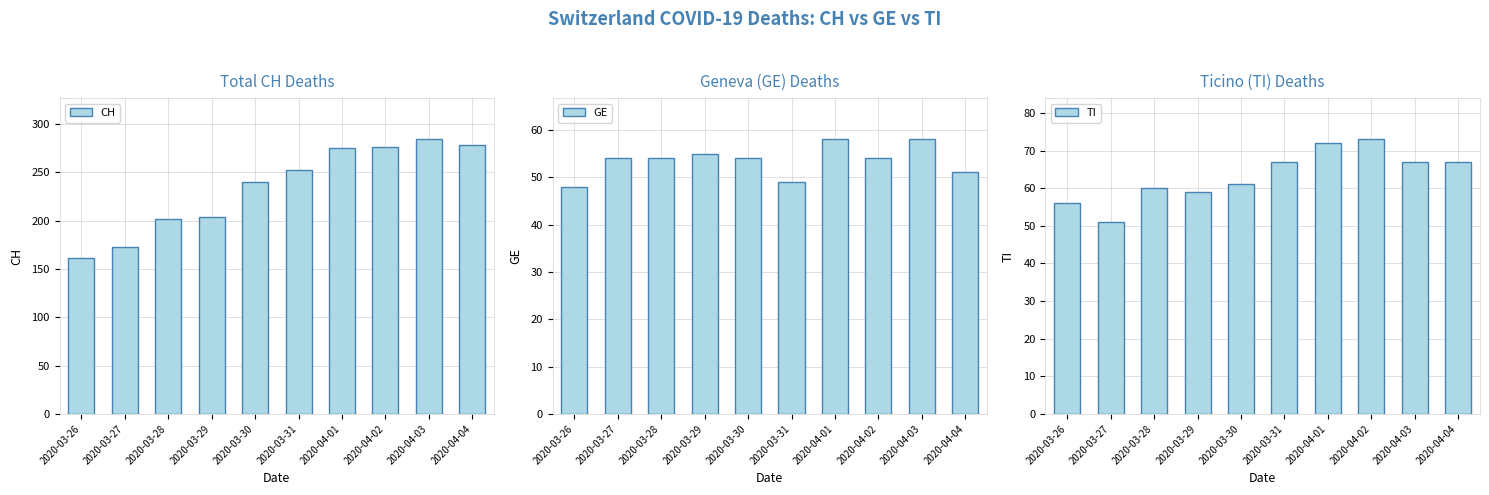

Between 2020-03-26 and 2020-04-02, which is larger?

2020-04-02